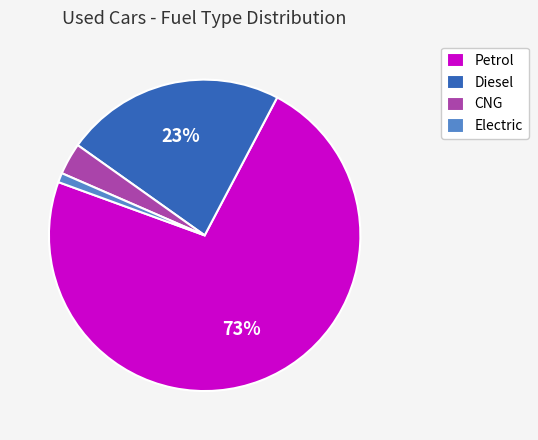

To the nearest percent, what percentage of the pie is CNG?

3%